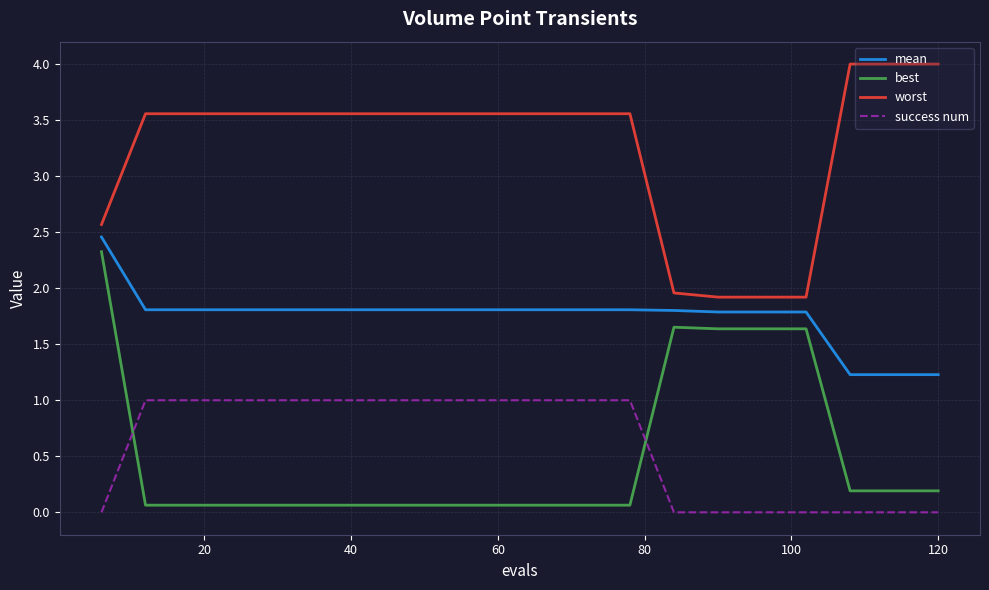

What is the minimum value for mean?

1.2